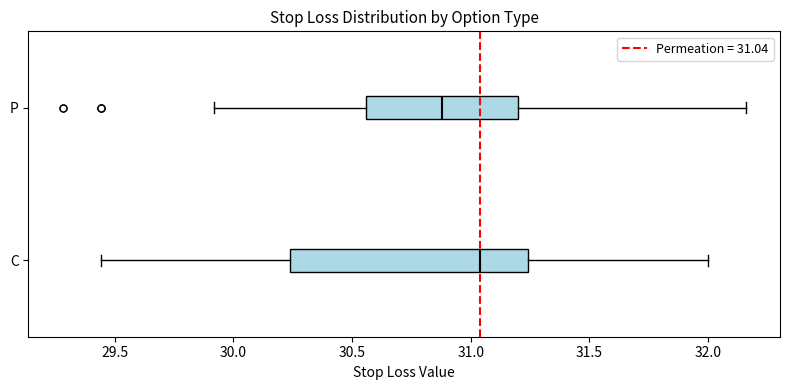

Which box is the widest, from its left edge to its right edge?

C